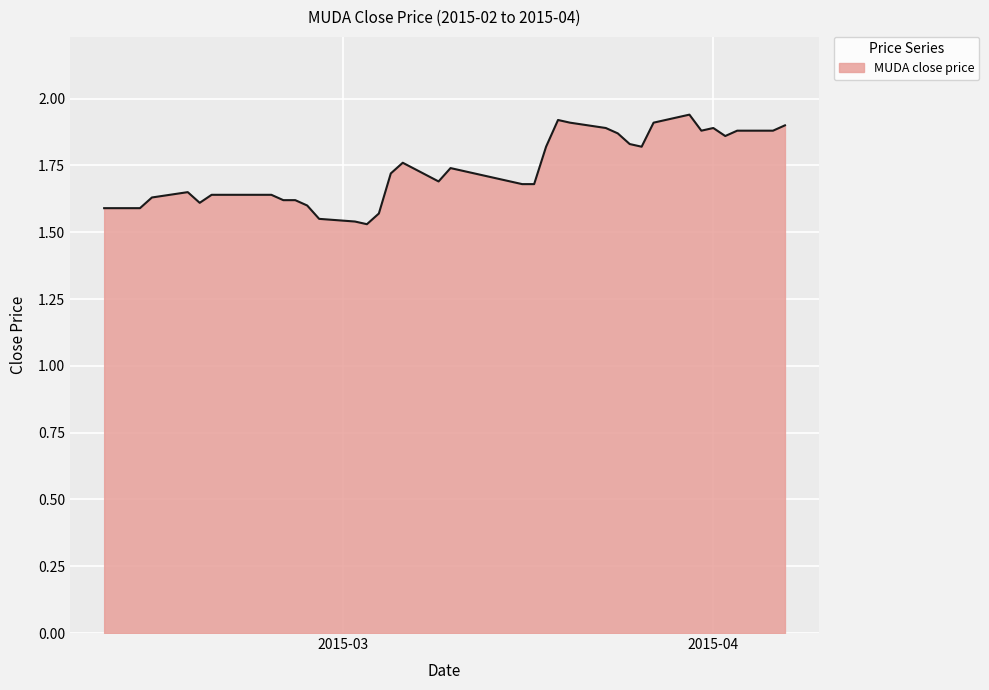

What is the difference between the maximum and minimum values?

0.4